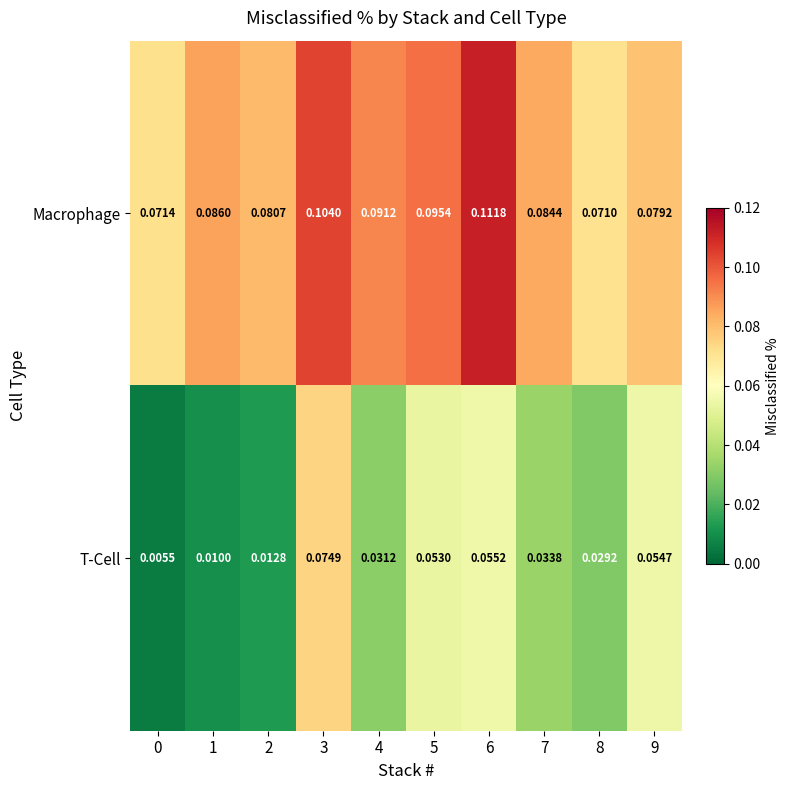

Which series changed the most between 6 and 8?

Macrophage